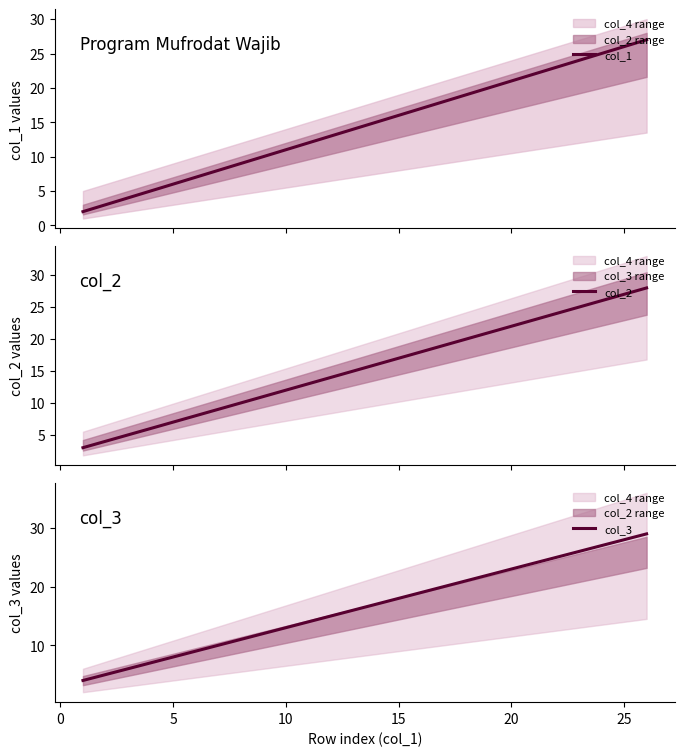

Reading left to right, list all the values displayed in this chart.

col_1: 2	7	12	17	22	27
col_2: 3	8	13	18	23	28
col_3: 4	9	14	19	24	29